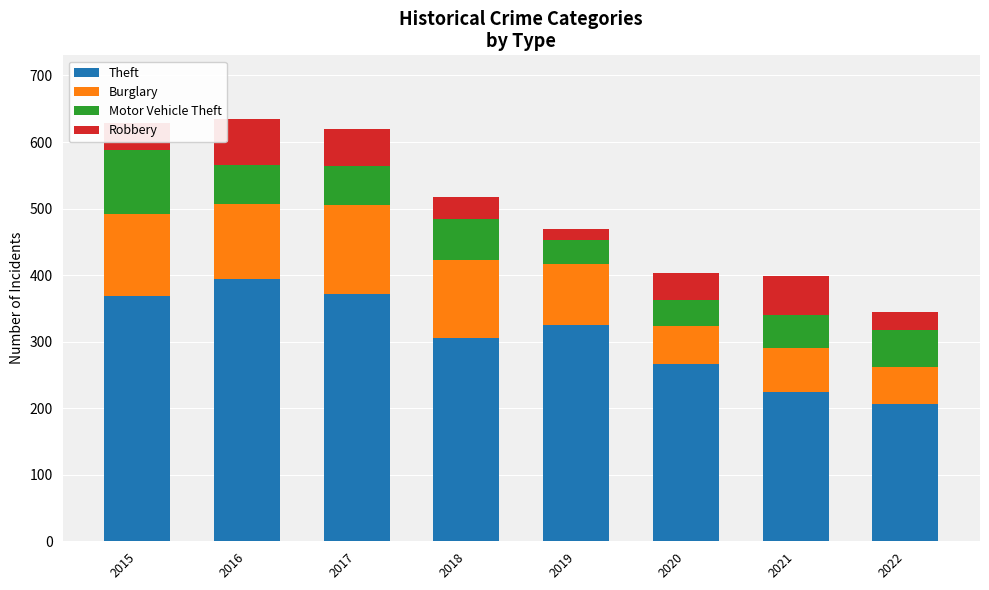

Which category has the highest value in the Theft series?

2016